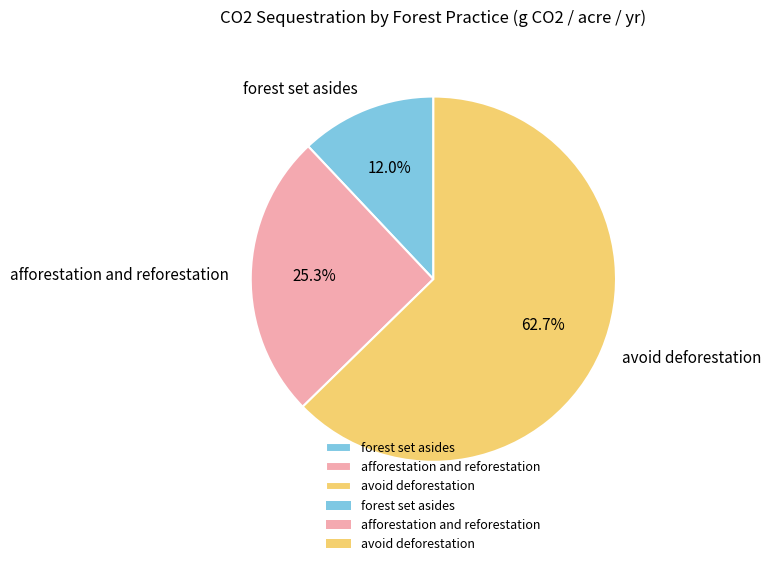

To the nearest percent, what is the average slice percentage?

33%